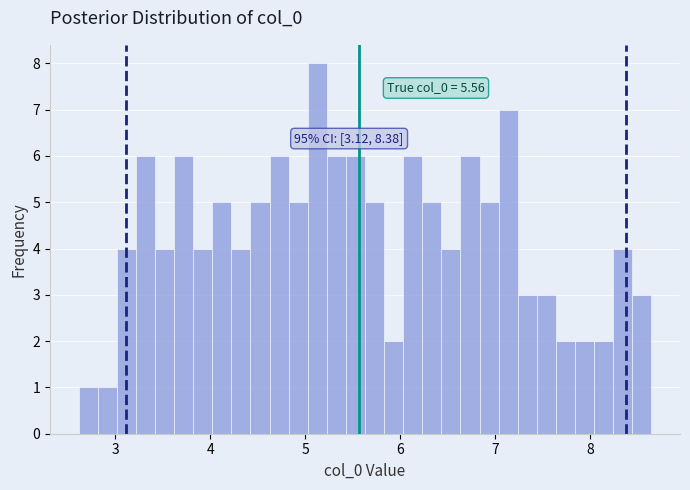

Read against the x-axis, roughly where is the centre of the tallest bar?

5.1